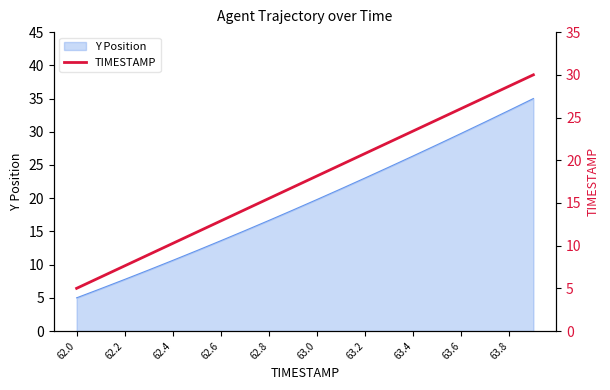

Which category has the lowest value in the Y Position series?

62.0